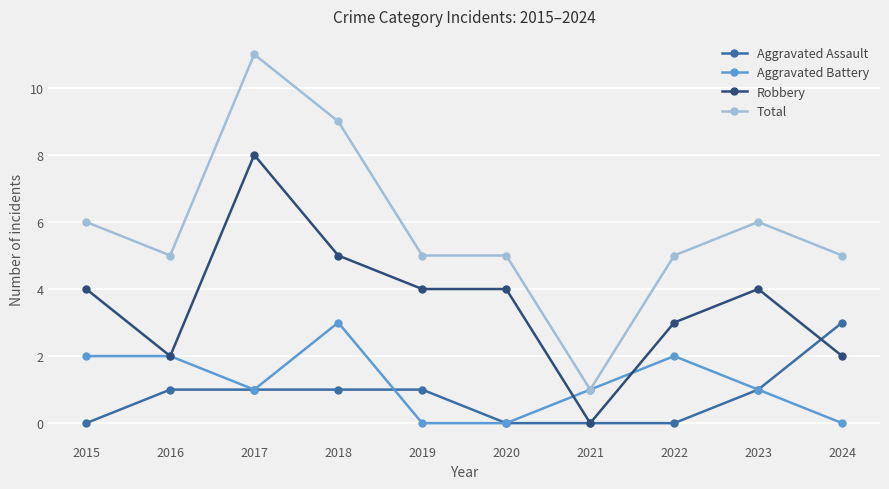

What is the spread (max minus min) of values at 2024?

5